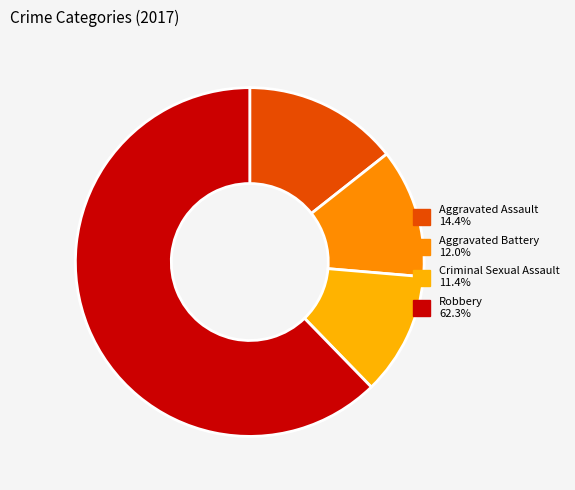

Is the sum of Aggravated Battery and Aggravated Assault greater than half?

No